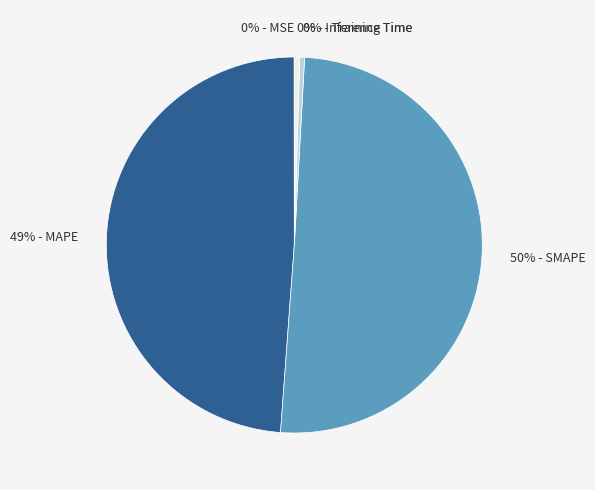

To the nearest percent, what is the average slice percentage?

20%